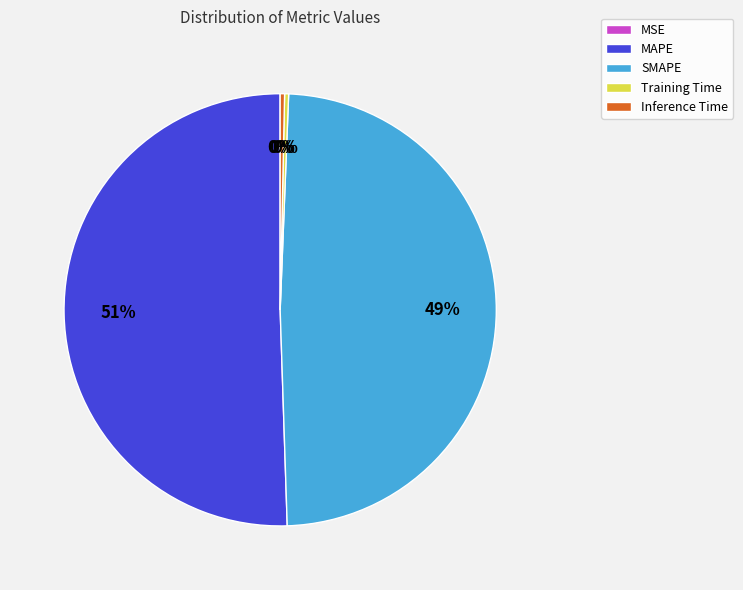

Is there any slice that represents more than half of the pie?

Yes